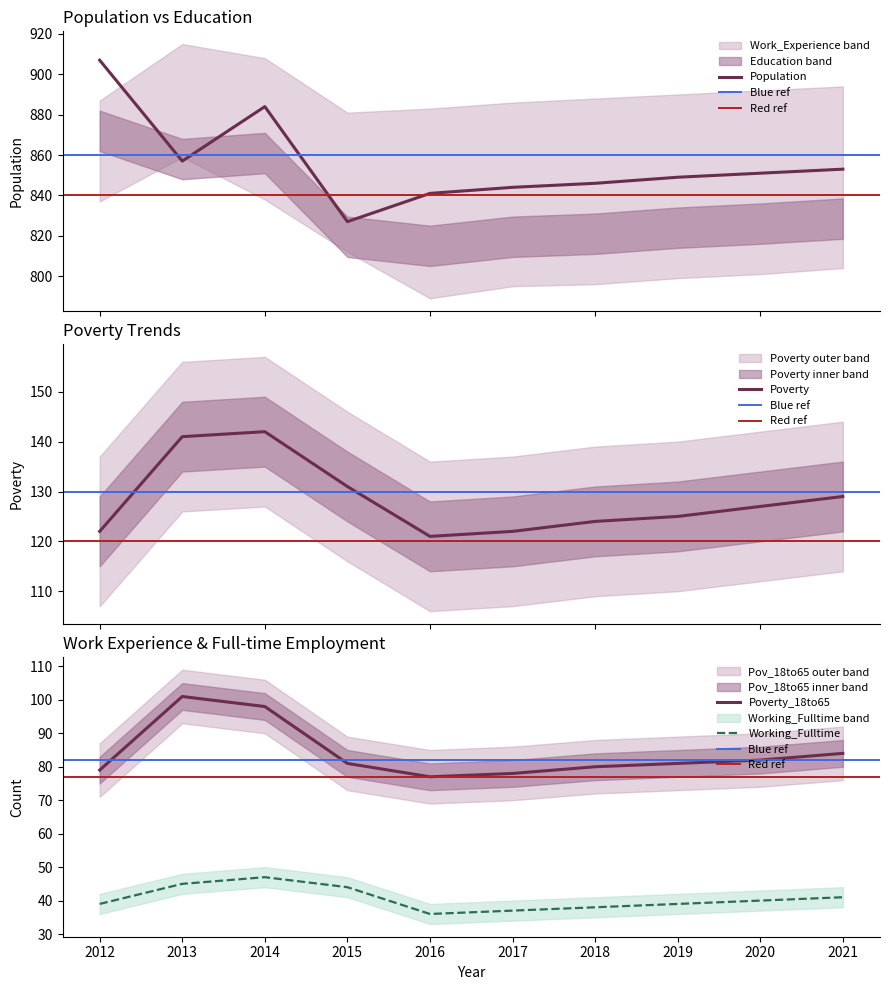

What are all the series names shown in the legend?

Population, Poverty, Poverty_18to65, Working_Fulltime